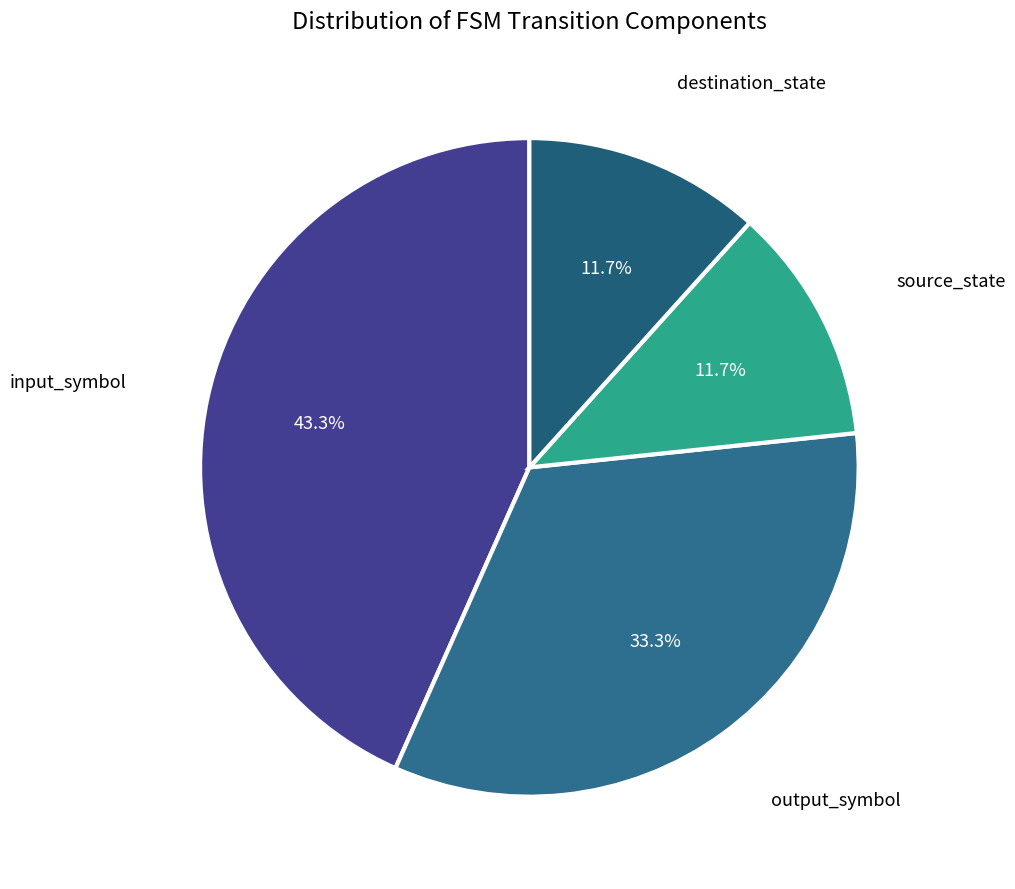

Is output_symbol the majority of the pie?

No